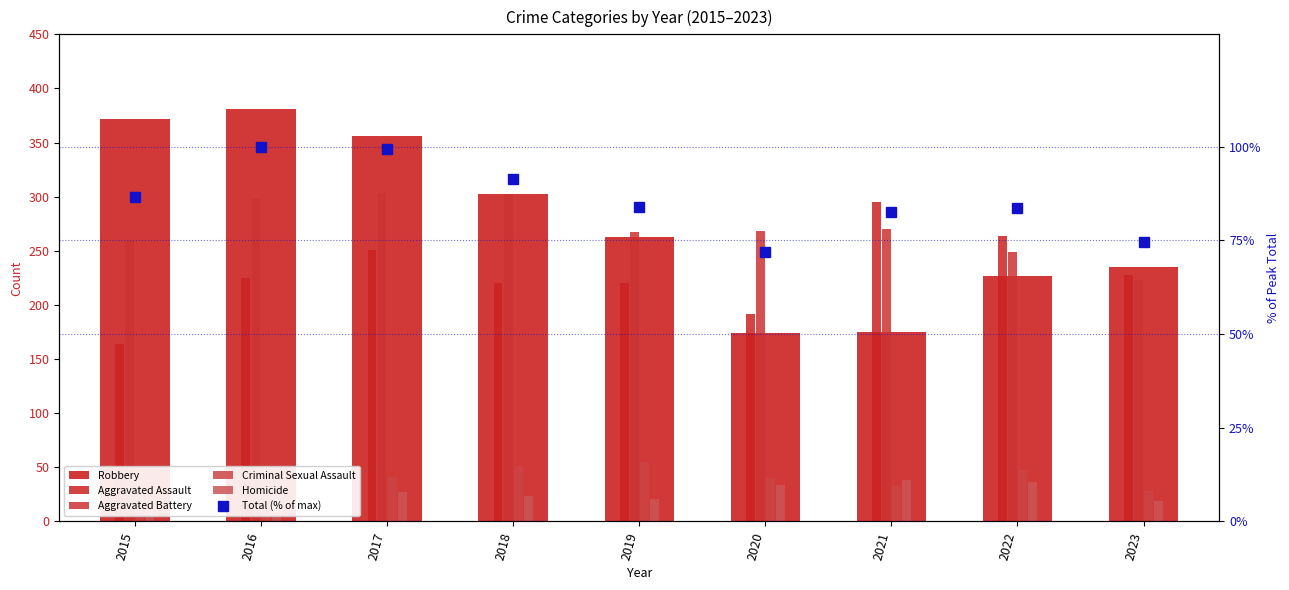

Are the bars horizontal?

No